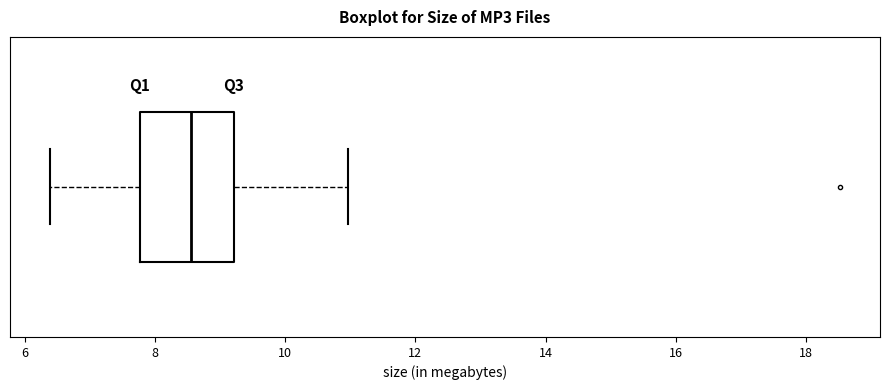

Transcribe this box plot: give where the median line is, the range the box spans, and where the two whiskers end, as read against the x-axis. The values are not printed on the chart, so give them approximately, as read against the axis.

median 8.6, box 7.8 to 9.2, whiskers 6.4 to 11.0